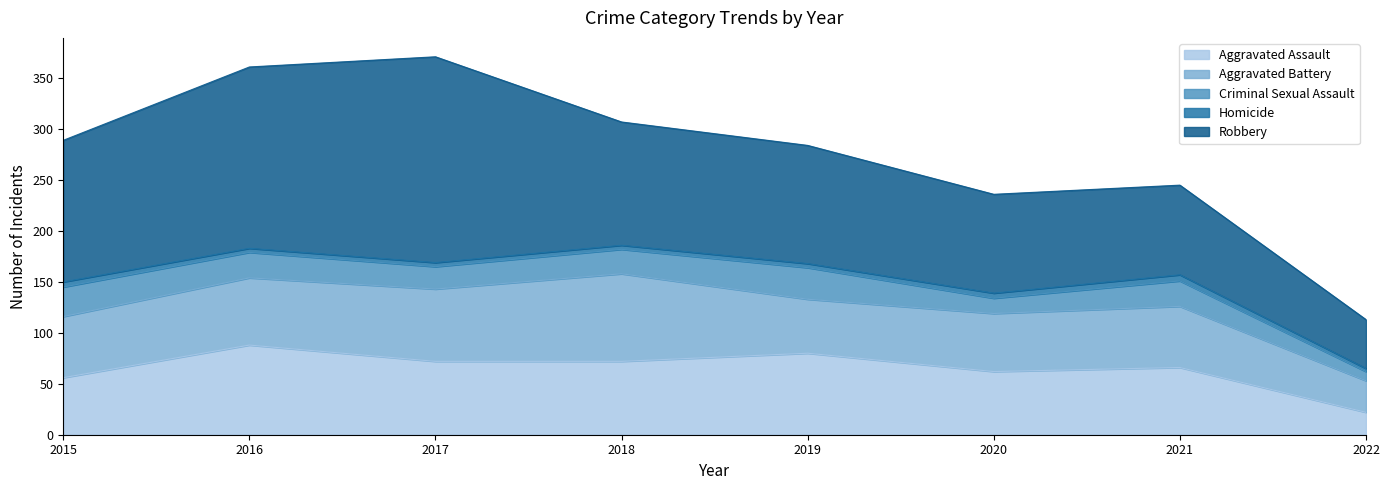

Which category has the highest value in the Criminal Sexual Assault series?

2019